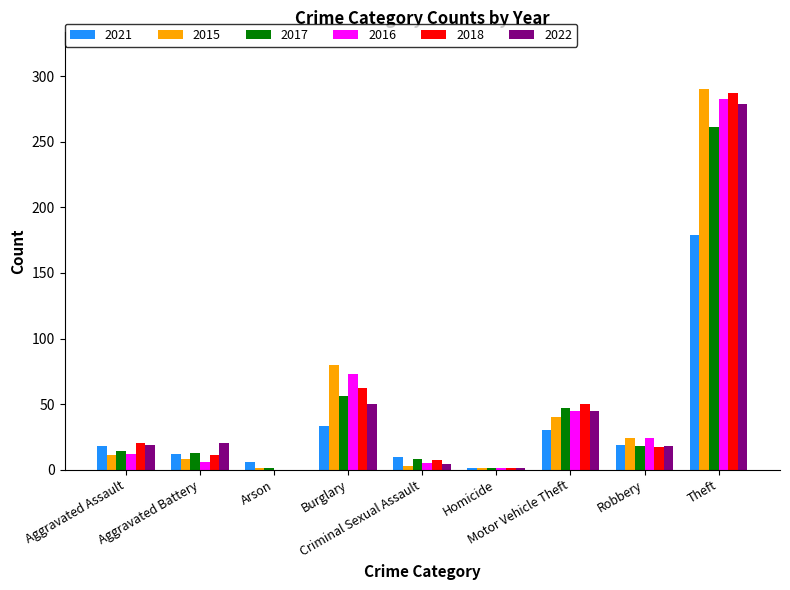

Between Aggravated Assault and Aggravated Battery, which series saw the biggest shift?

2018